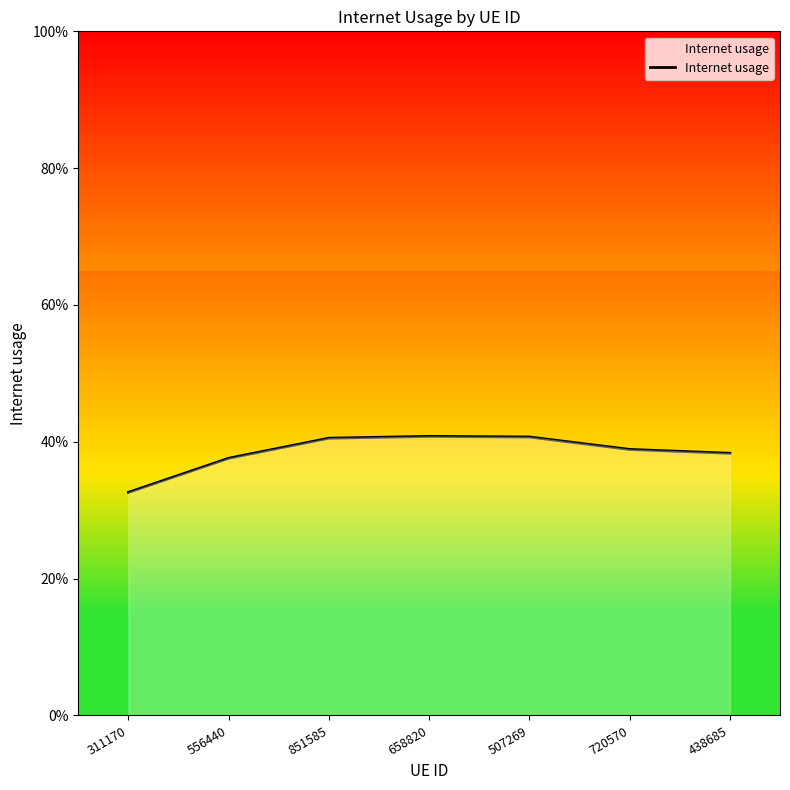

Is it true that the value at 438685 is 0.4?

True